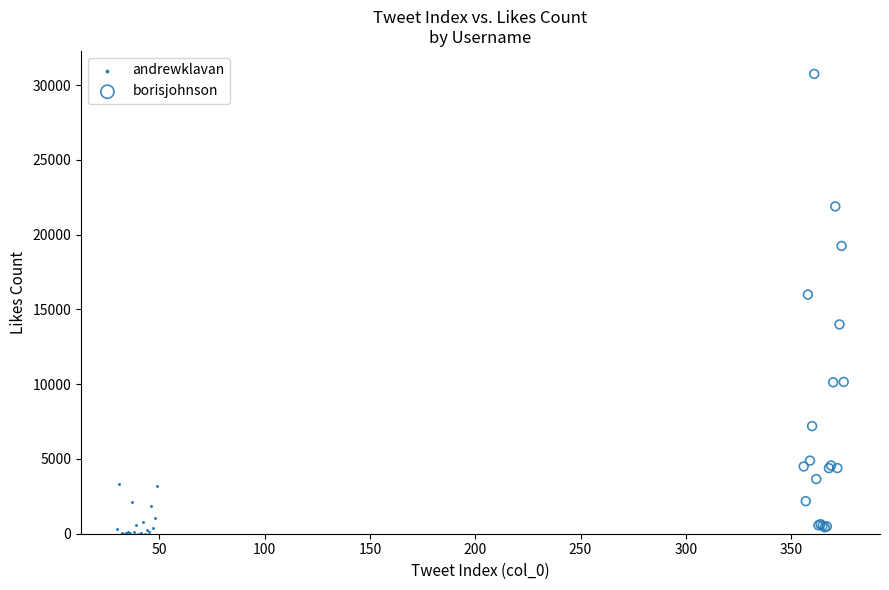

Which series contains the highest Y value?

borisjohnson